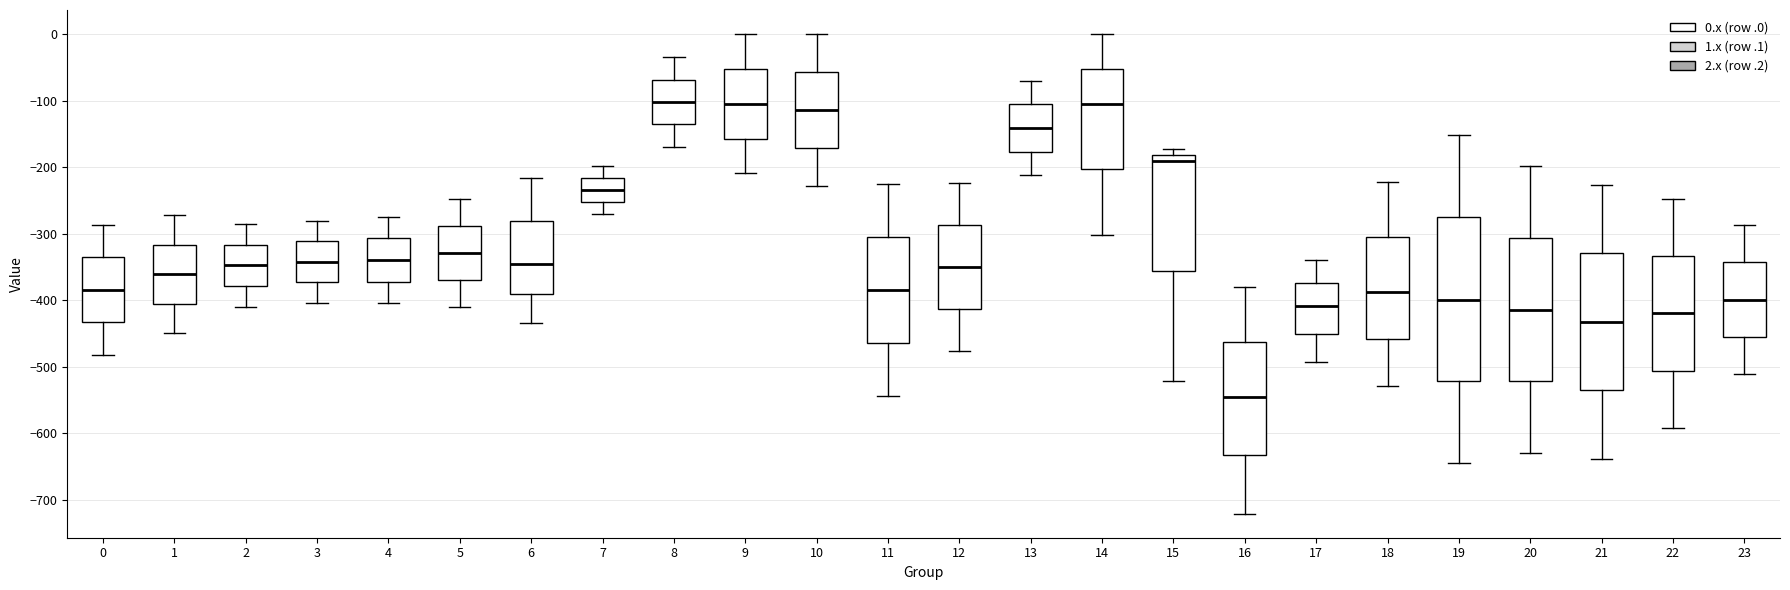

Reading left to right, read every box against the y-axis: the position of its median line, the range the box covers, and the ends of its whiskers. The values are not printed on the chart, so give them approximately, as read against the axis.

0: median -380, box -430 to -340, whiskers -480 to -290
1: median -360, box -410 to -320, whiskers -450 to -270
2: median -350, box -380 to -320, whiskers -410 to -290
3: median -340, box -370 to -310, whiskers -400 to -280
4: median -340, box -370 to -310, whiskers -400 to -270
5: median -330, box -370 to -290, whiskers -410 to -250
6: median -350, box -390 to -280, whiskers -440 to -220
7: median -230, box -250 to -220, whiskers -270 to -200
8: median -100, box -140 to -70, whiskers -170 to -40
9: median -100, box -160 to -50, whiskers -210 to 0
10: median -110, box -170 to -60, whiskers -230 to 0
11: median -380, box -460 to -300, whiskers -540 to -230
12: median -350, box -410 to -290, whiskers -480 to -220
13: median -140, box -180 to -110, whiskers -210 to -70
14: median -110, box -200 to -50, whiskers -300 to 0
15: median -190, box -360 to -180, whiskers -520 to -170
16: median -550, box -630 to -460, whiskers -720 to -380
17: median -410, box -450 to -370, whiskers -490 to -340
18: median -390, box -460 to -310, whiskers -530 to -220
19: median -400, box -520 to -280, whiskers -640 to -150
20: median -410, box -520 to -310, whiskers -630 to -200
21: median -430, box -540 to -330, whiskers -640 to -230
22: median -420, box -510 to -330, whiskers -590 to -250
23: median -400, box -460 to -340, whiskers -510 to -290